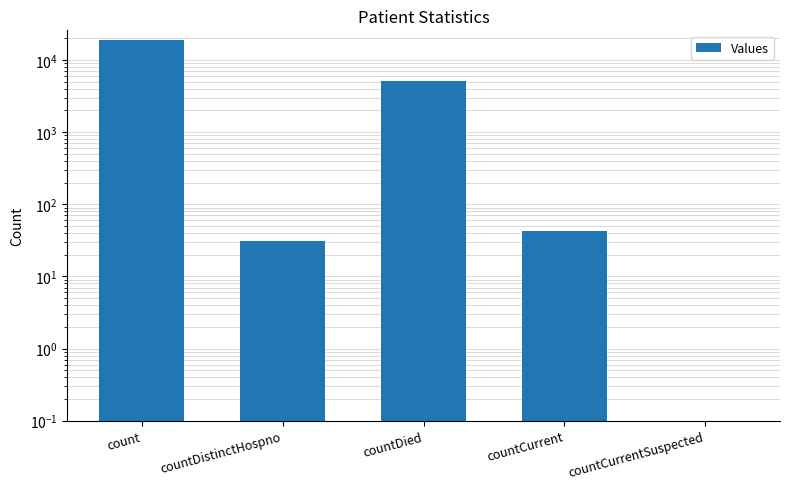

True or false: the data shows 31 at countDistinctHospno.

True